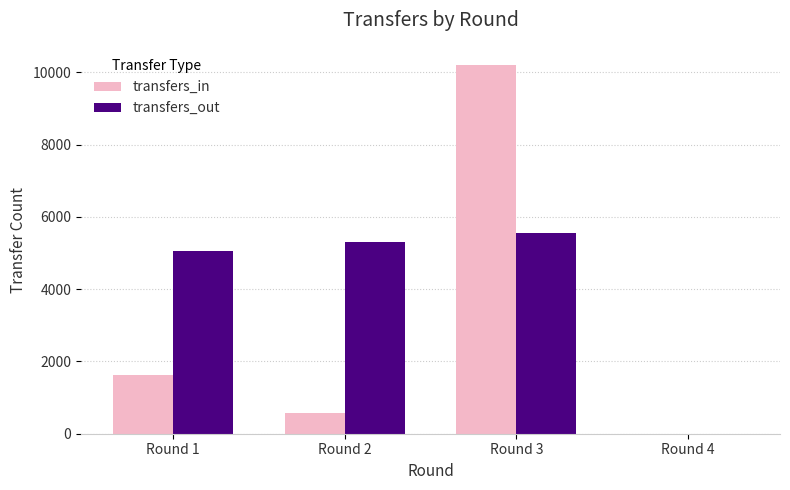

What is the maximum value shown in the chart?

10194